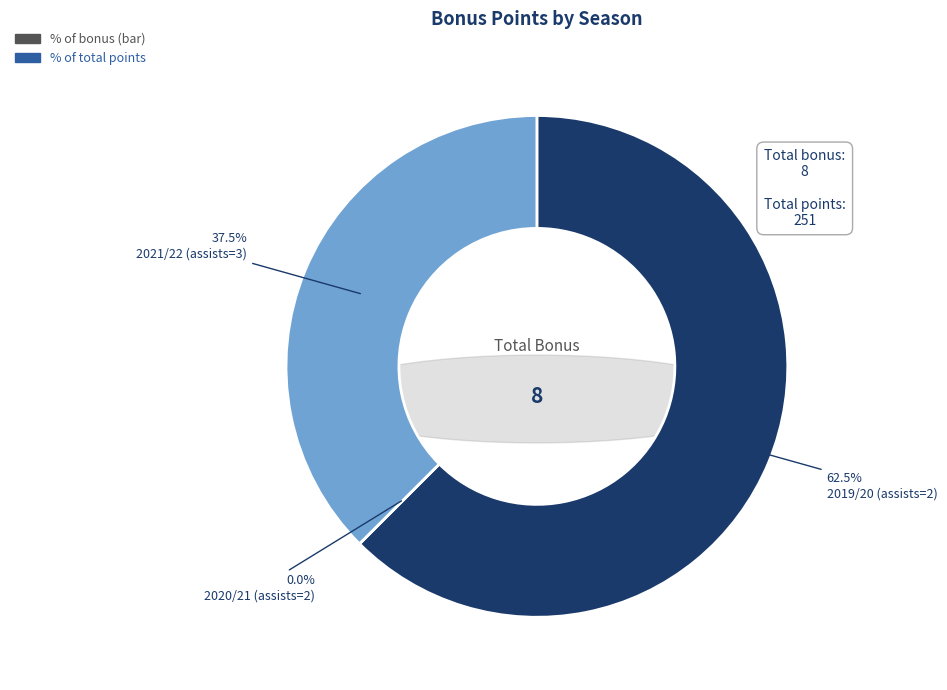

Combined, what portion of the pie is 2019/20 (assists=2) and 2020/21 (assists=2)?

62.5%